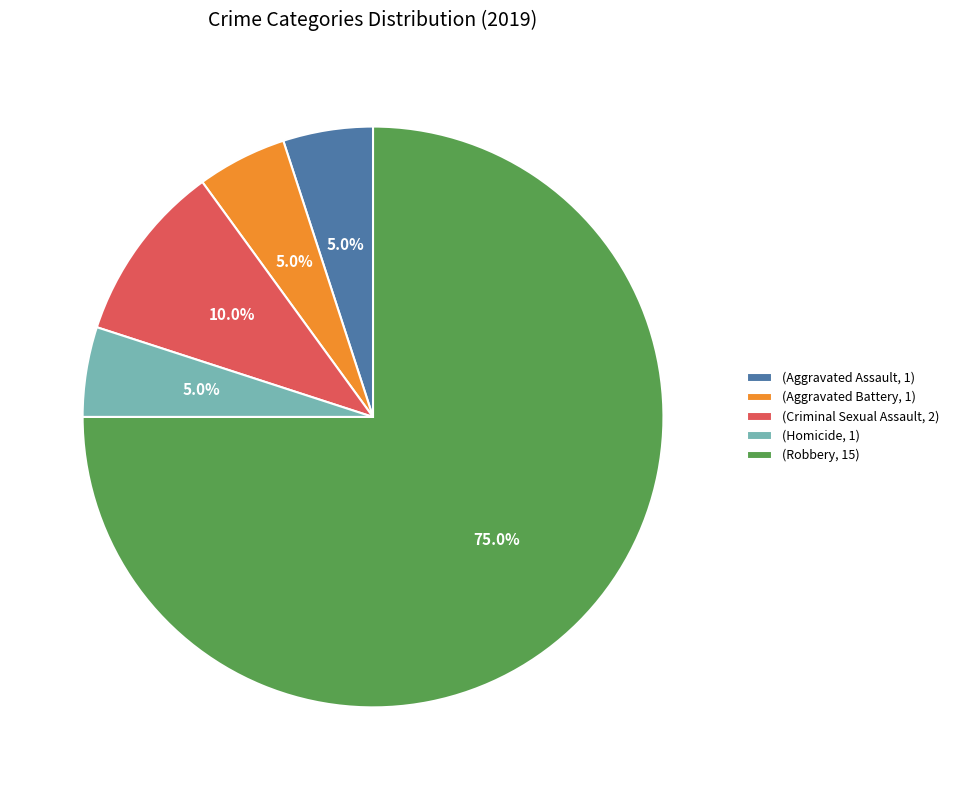

Count the number of slices in the pie.

5